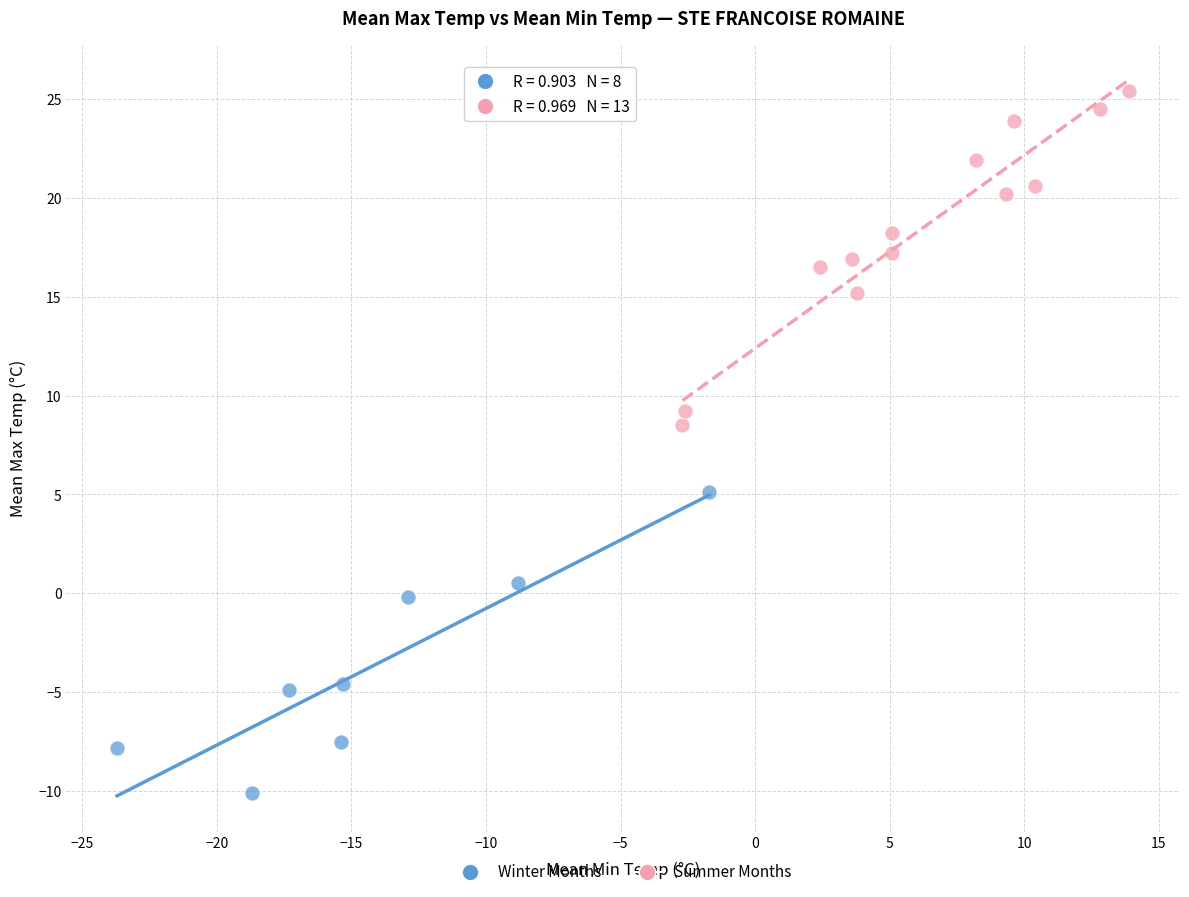

Which series contains the highest Y value?

Summer Months